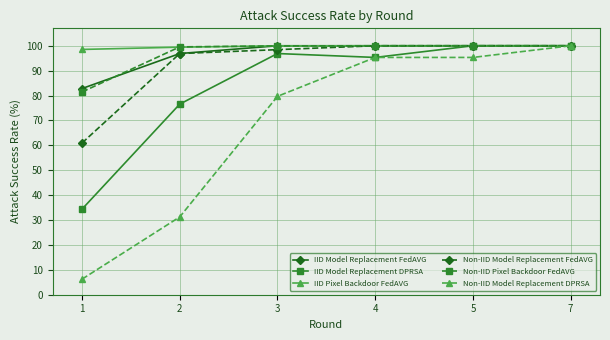

What value does the Non-IID Pixel Backdoor FedAVG series have at 2?

99.6